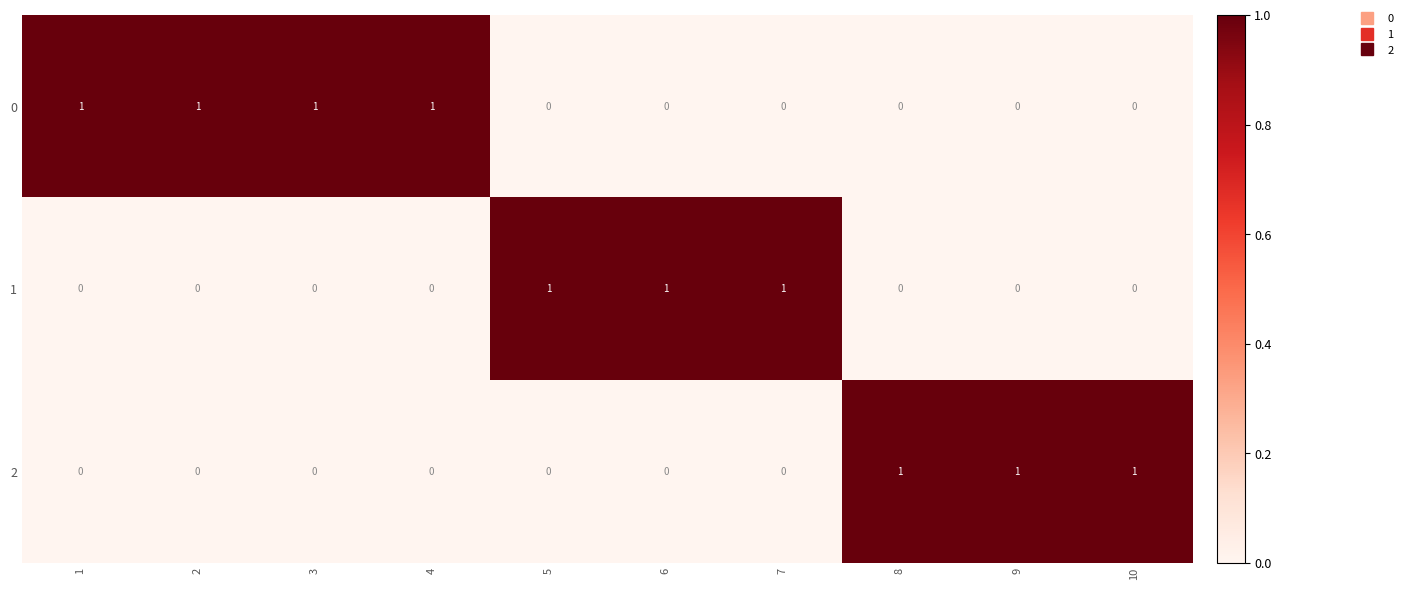

At how many categories does at least one series exceed 0?

10